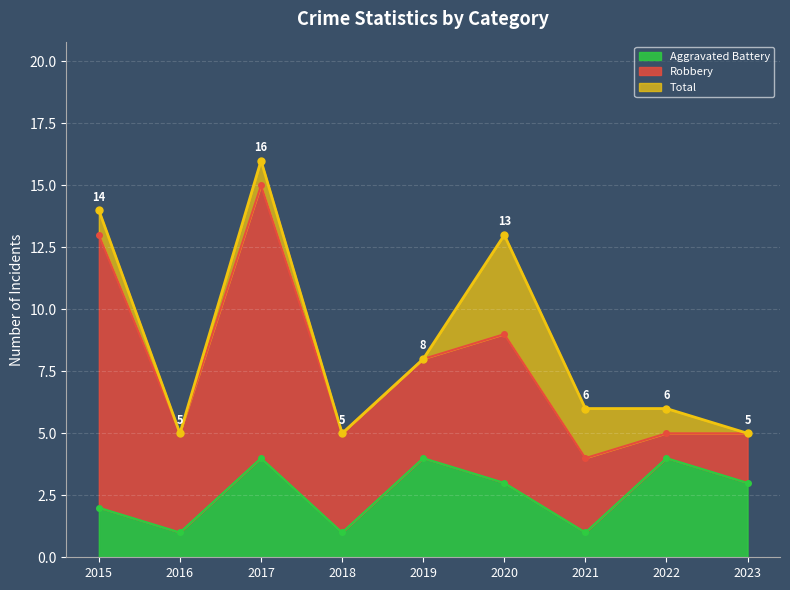

Is it true that Aggravated Battery equals 1 at 2018?

True